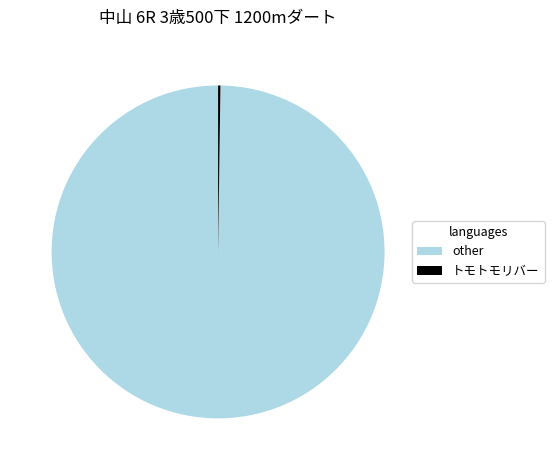

Is it true that other is 100% of the pie?

True